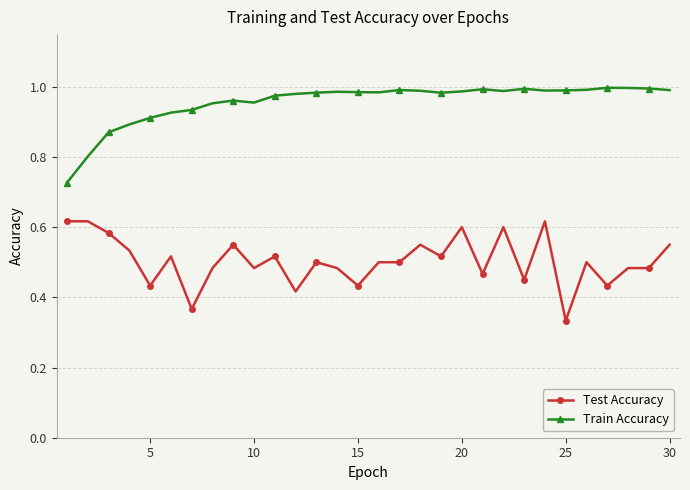

List the series in order of their overall mean, lowest first.

Test Accuracy, Train Accuracy